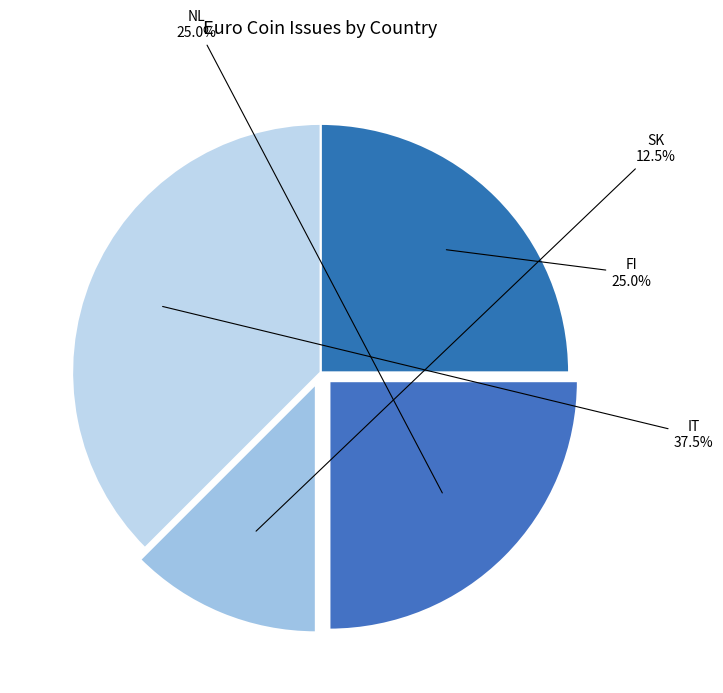

What percentage is the FI slice, to the nearest percent?

25%